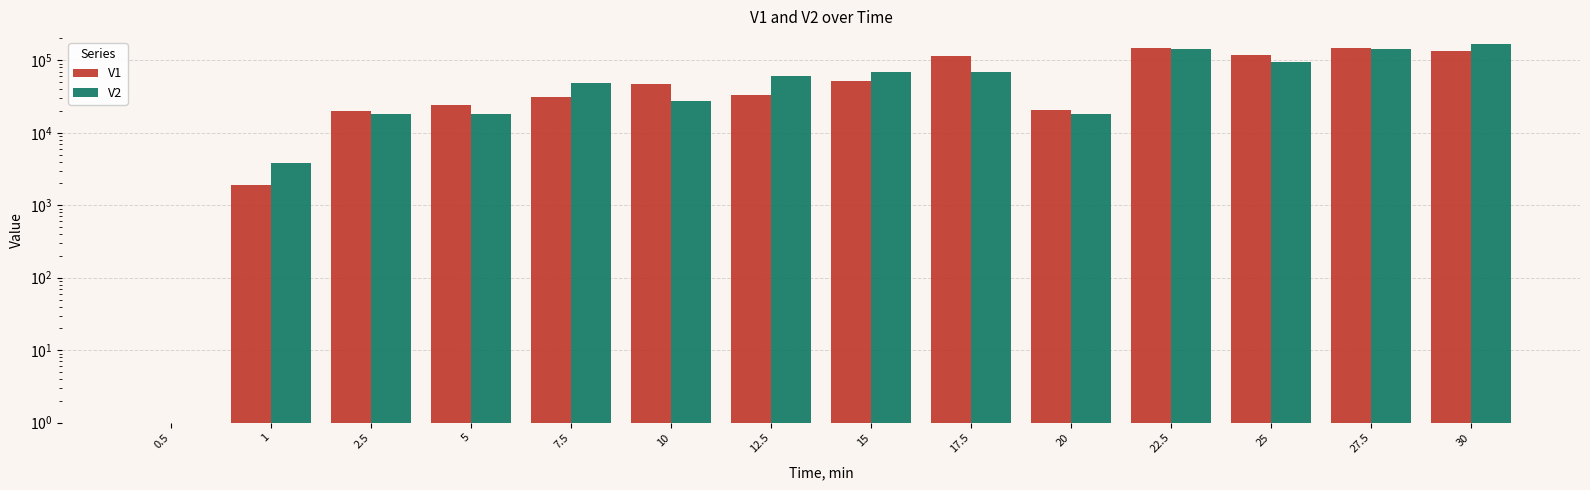

Does the chart contain any negative values?

No